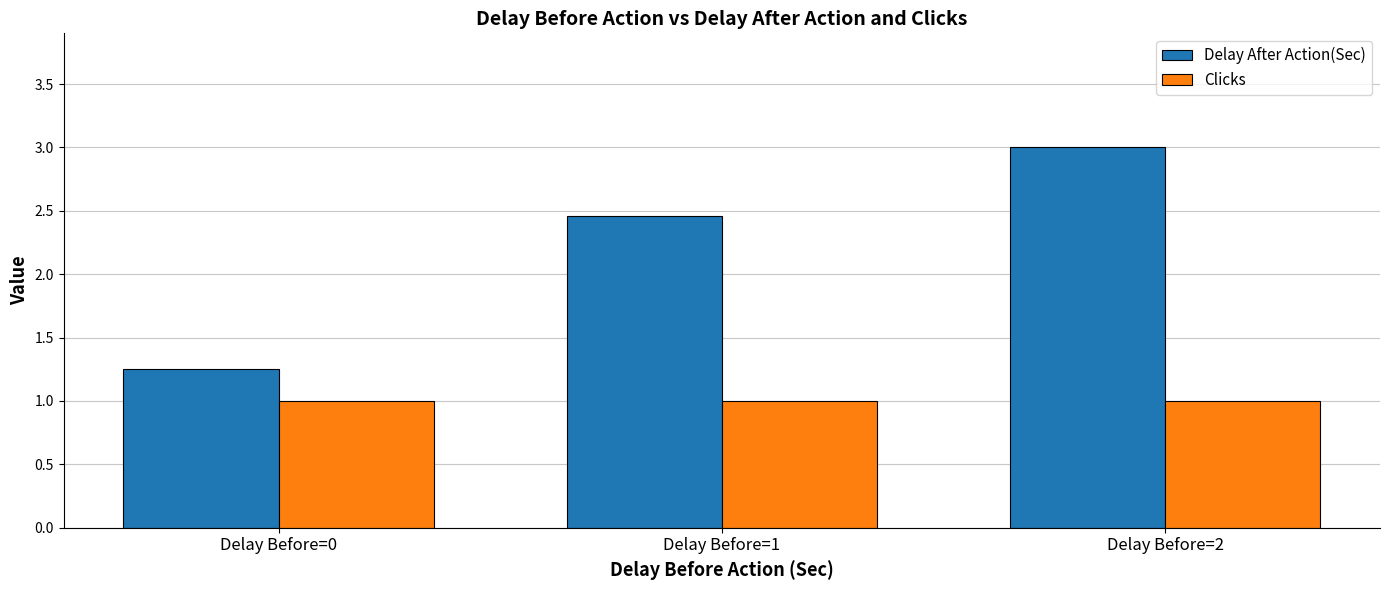

At how many categories does at least one series exceed 2?

2